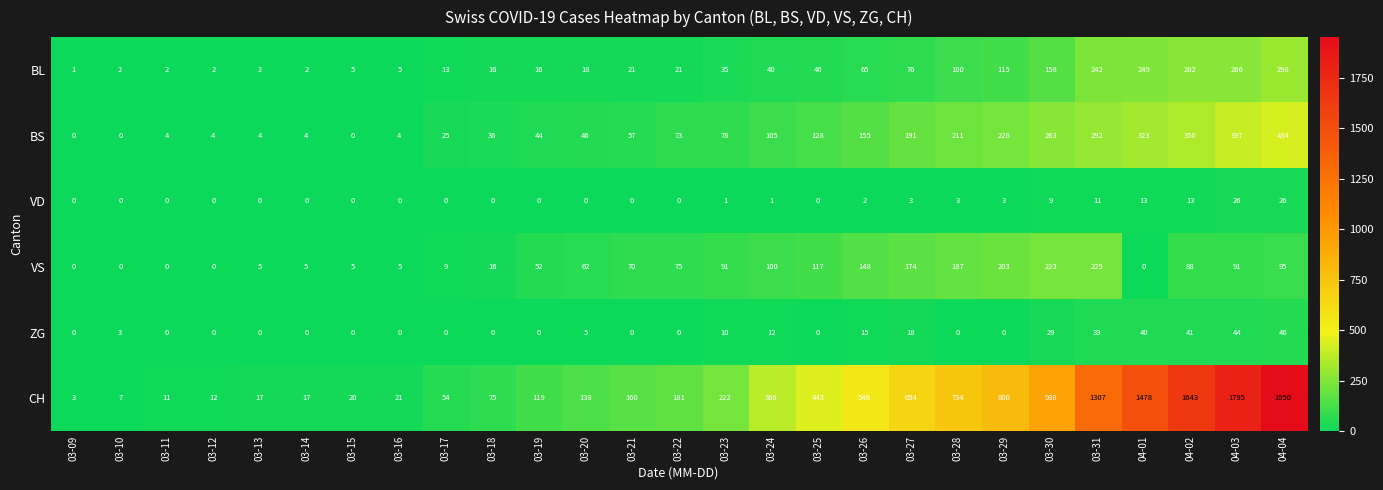

What is the difference between the highest and lowest values at 04-01?

1478